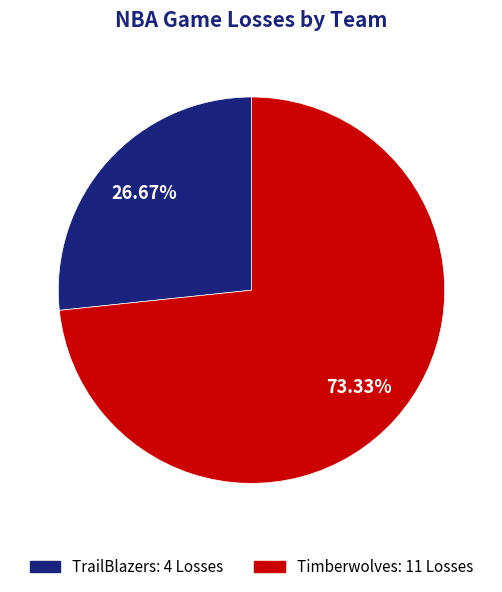

Between Timberwolves and TrailBlazers, which is larger?

Timberwolves